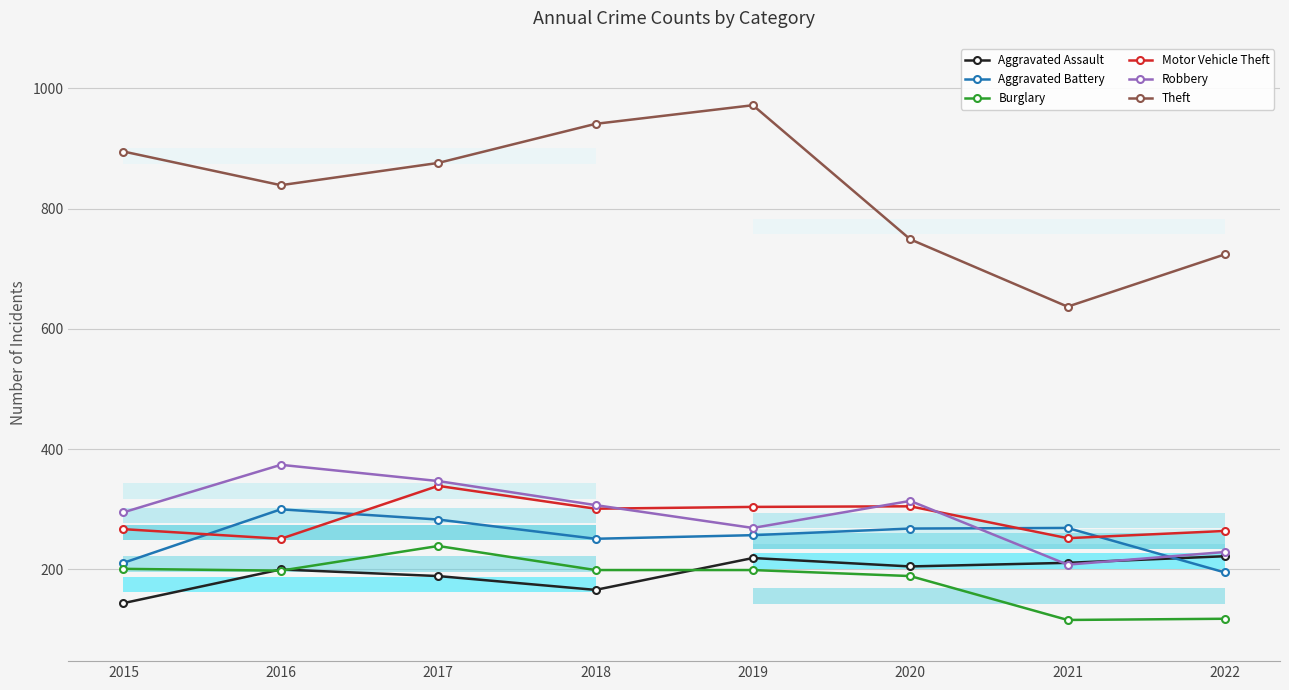

Is the value of Motor Vehicle Theft at 2017 greater than the value of Burglary at 2015?

Yes